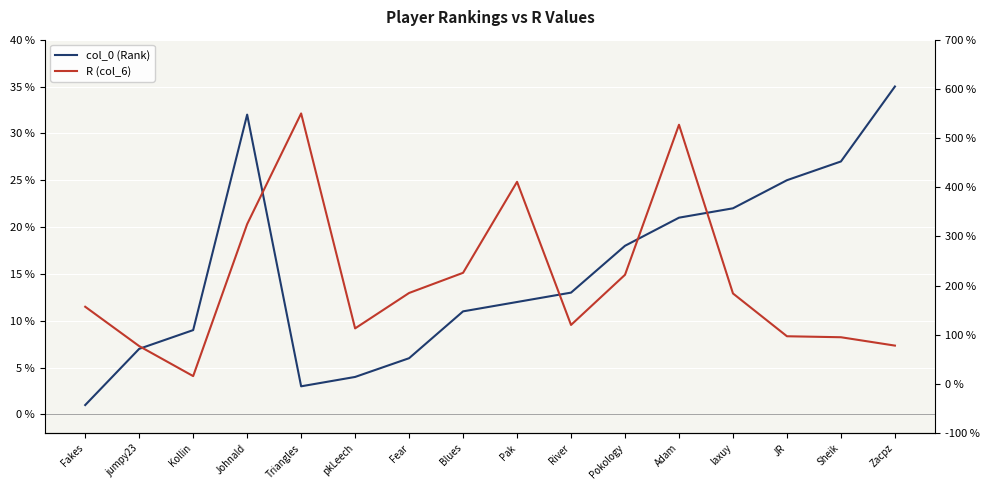

Which series has the widest spread of values?

R (col_6)